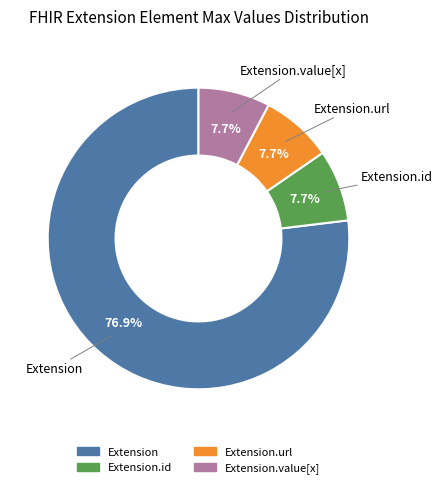

Does Extension.url account for over 50% of the chart?

No